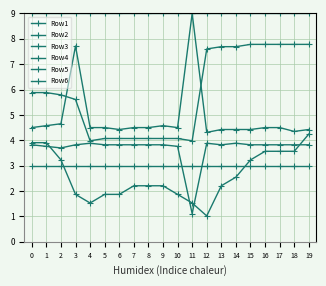

Rank the series at 2 from lowest to highest value.

Row2, Row3, Row5, Row6, Row1, Row4